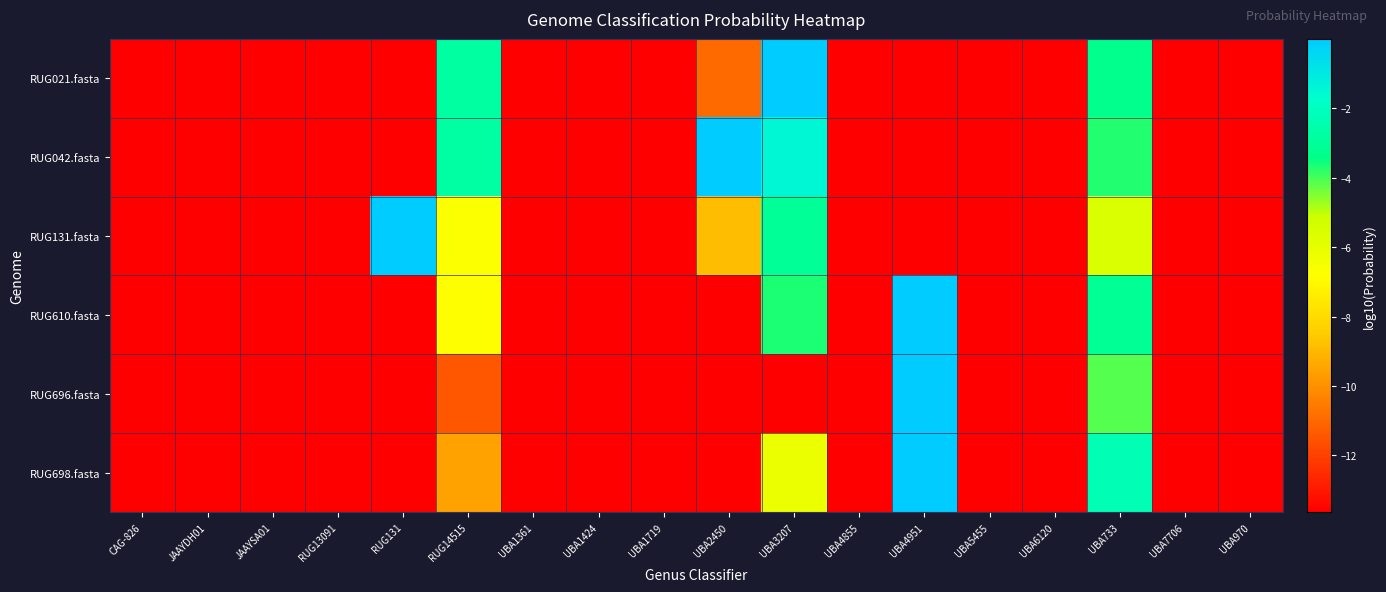

What is the spread (max minus min) of values at UBA4951?

13.6